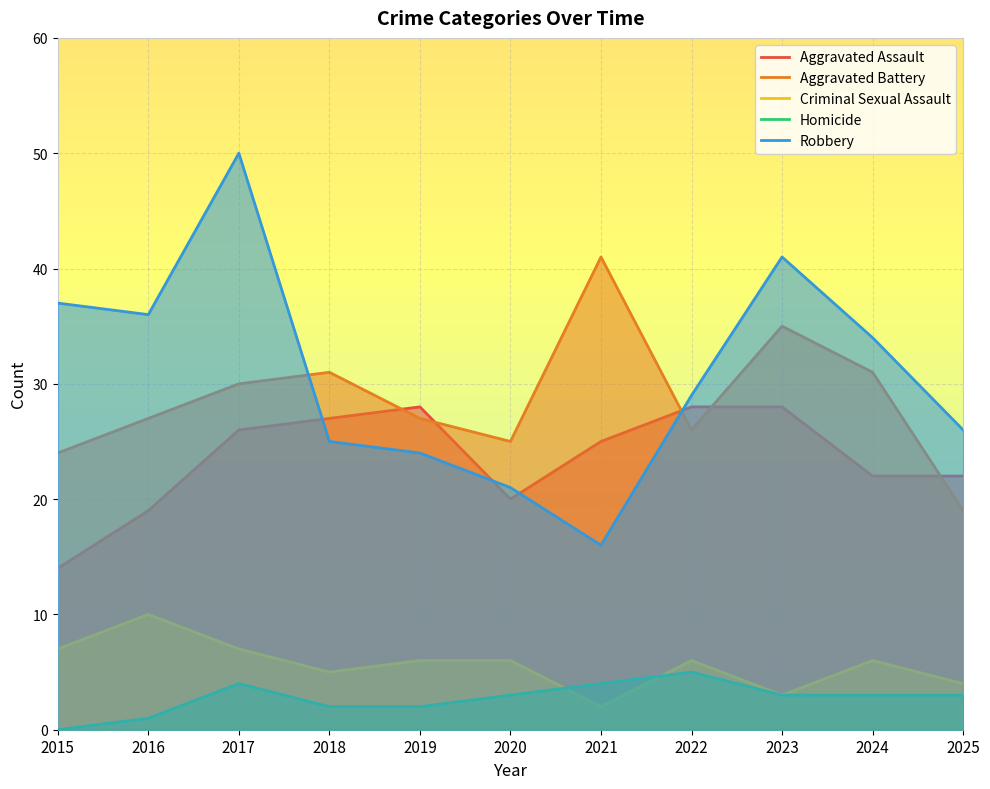

Which label corresponds to the largest value in the chart?

2017